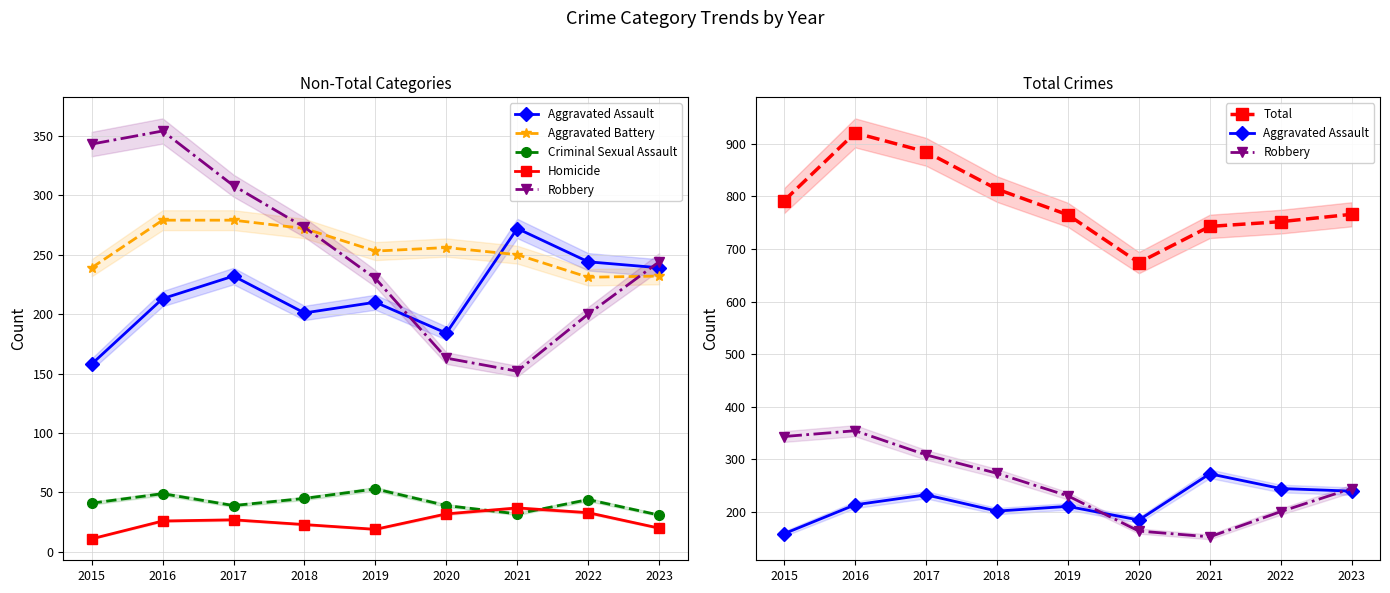

Where is Aggravated Assault nearest to the value 215?

2016